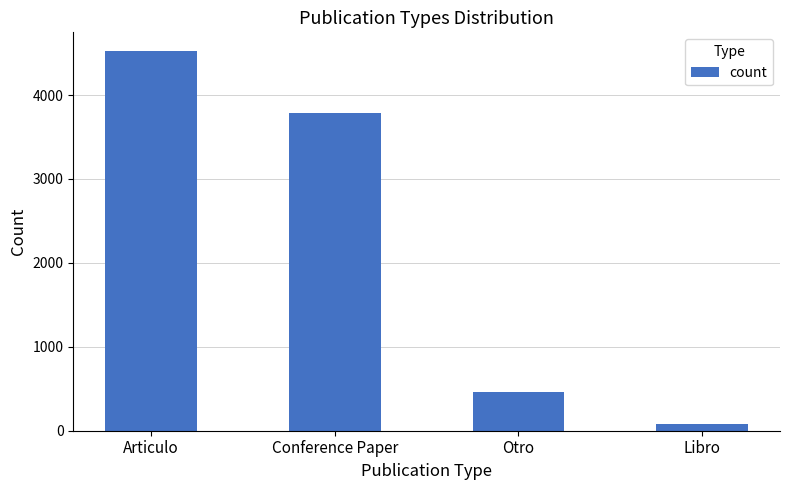

Where is the data nearest to the value 2299?

Conference Paper